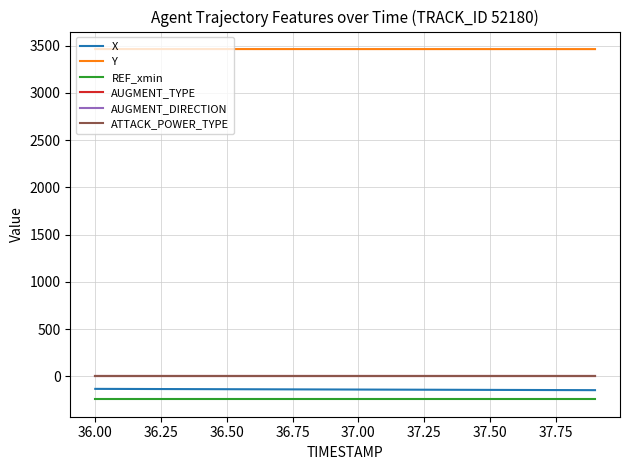

What is the smallest value displayed?

-242.4